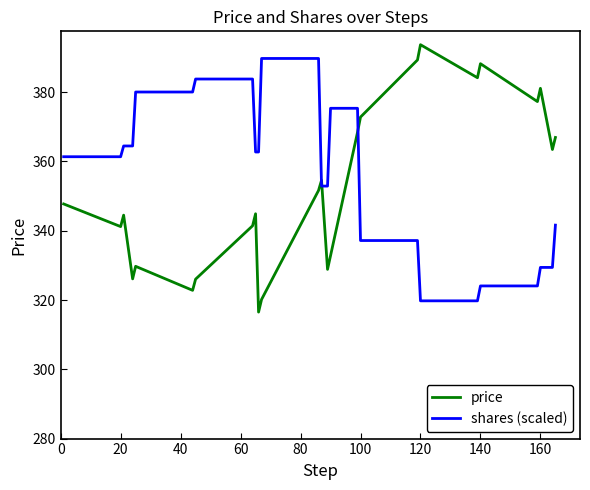

List the series in order of their overall mean, highest first.

shares (scaled), price